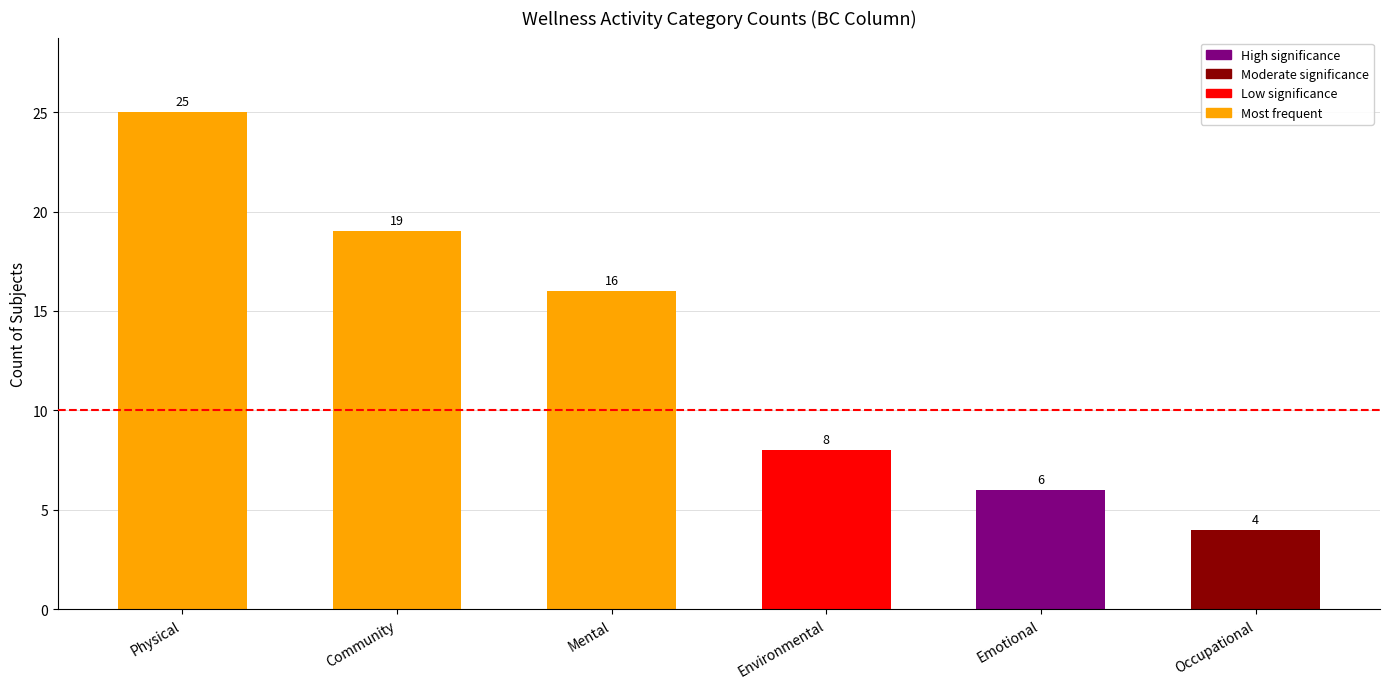

Count the number of categories in the chart.

6